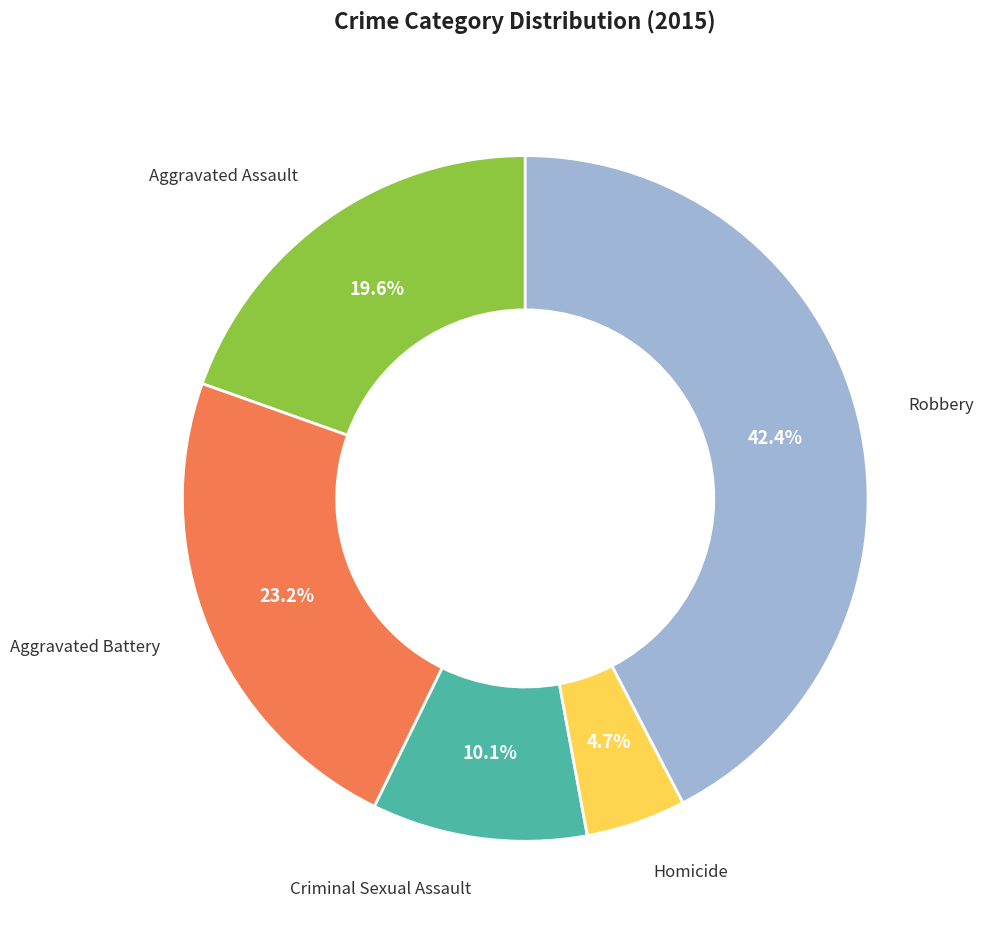

Does any single category account for the majority?

No